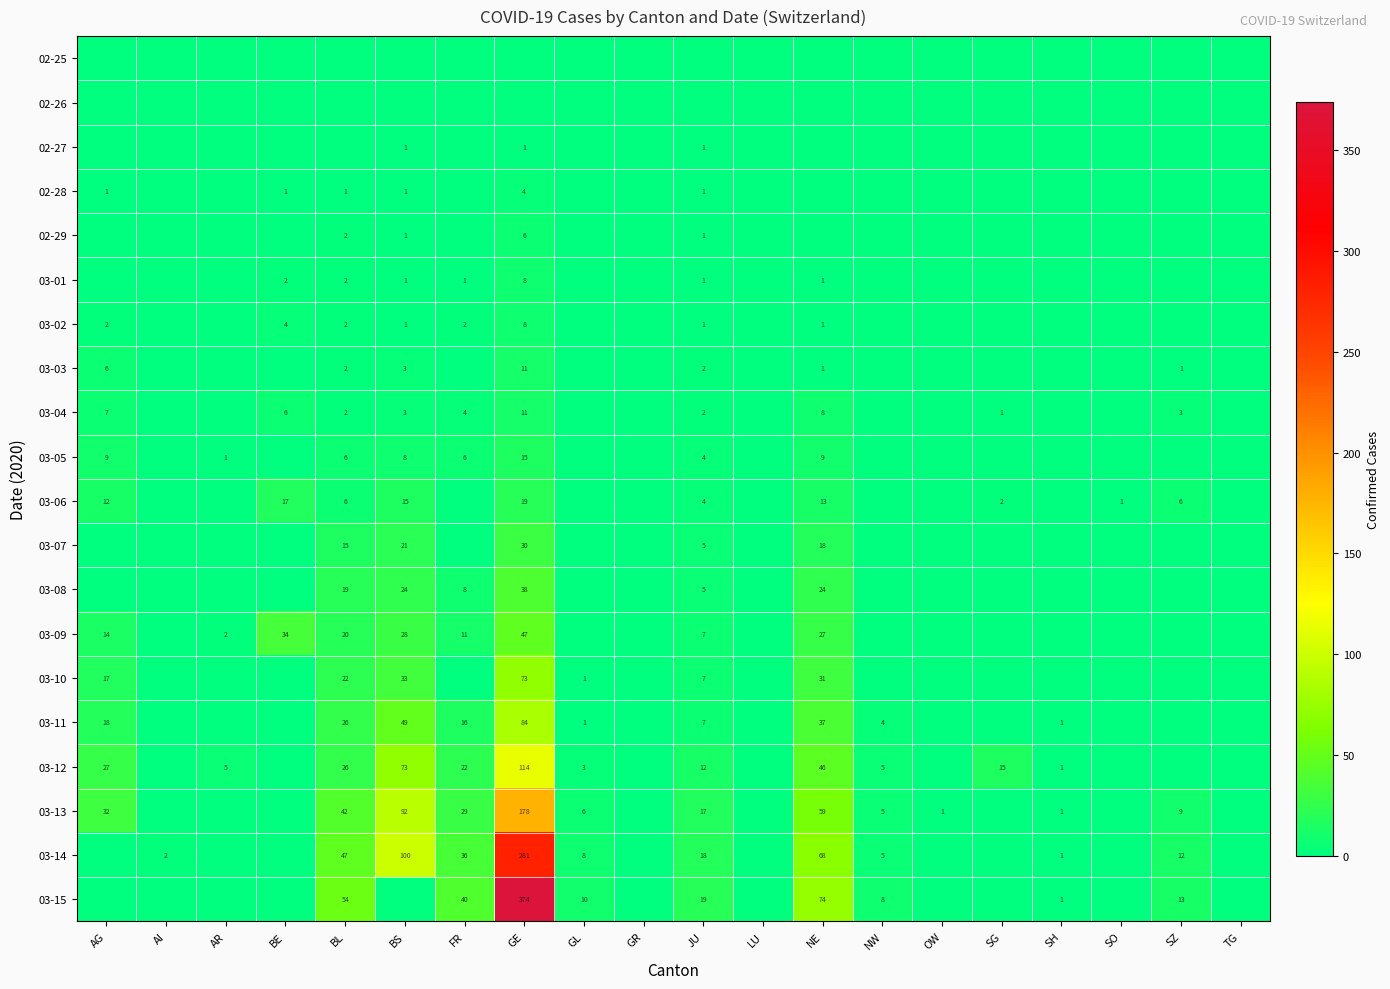

Is it true that 03-10 equals 2 at GL?

False